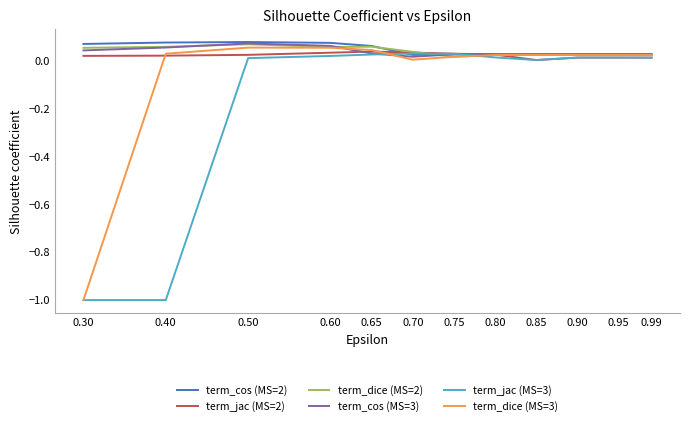

What is the spread (max minus min) of values at 0.30?

1.1